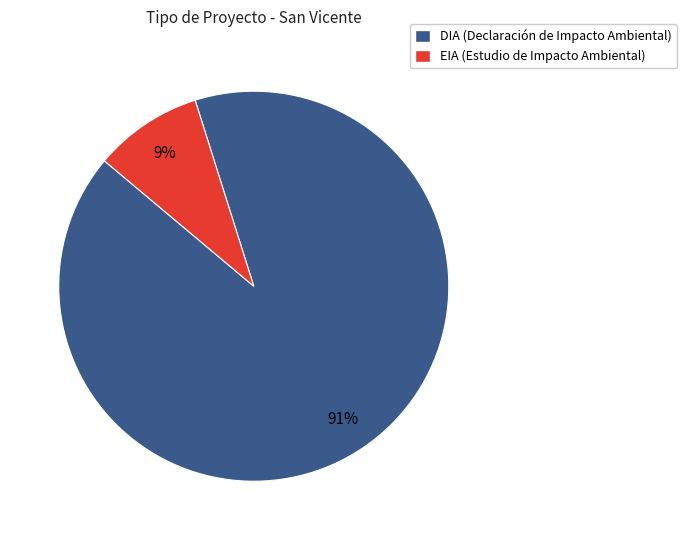

The DIA slice represents 78% of the pie. True or false?

False